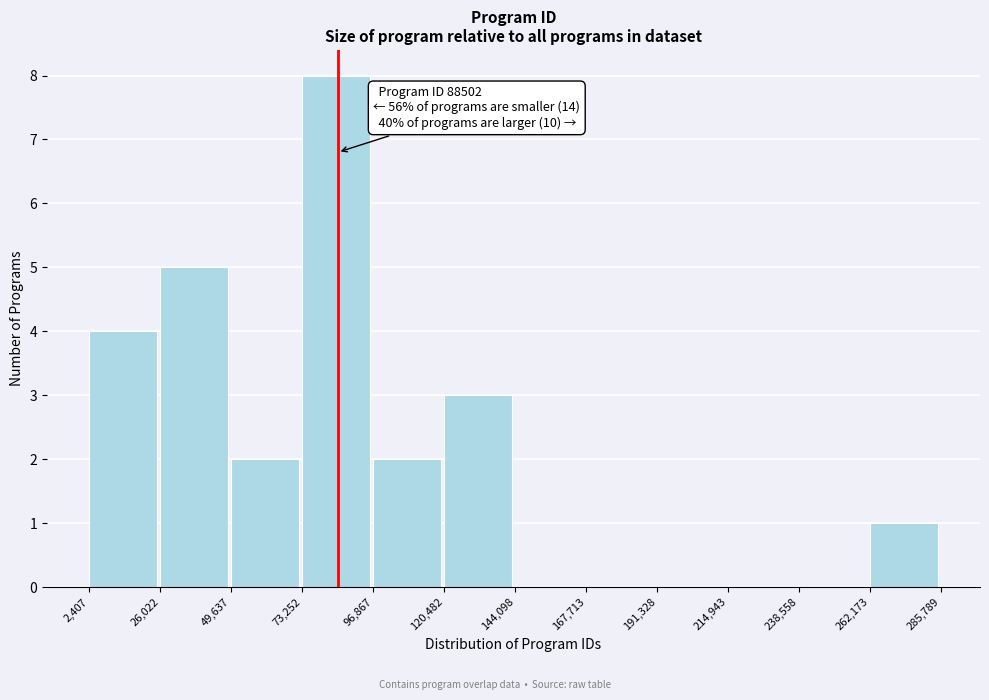

Which range on the x-axis has the tallest bar?

73,252 to 96,867